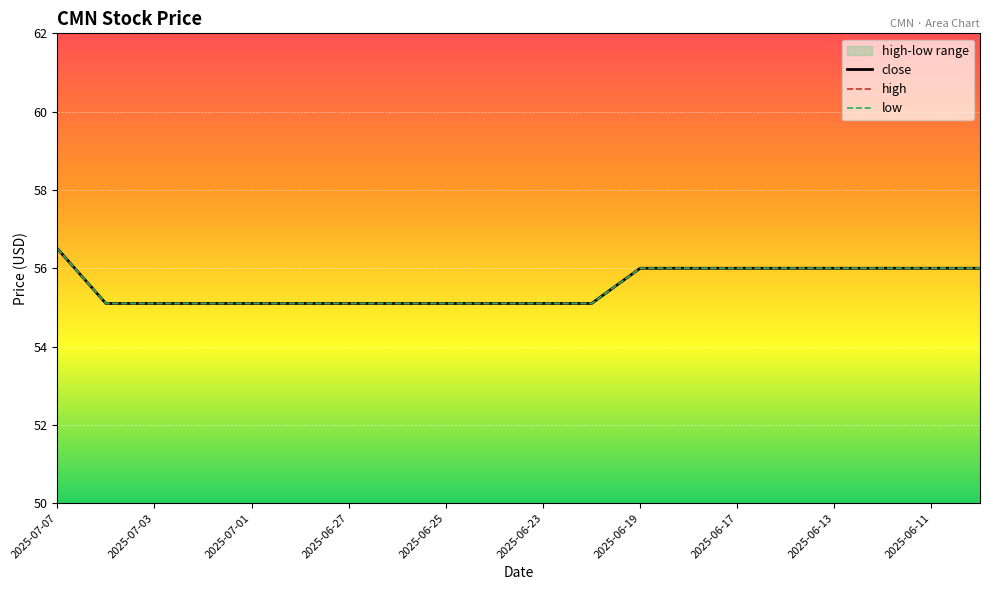

At which label is low closest to 55?

2025-07-03